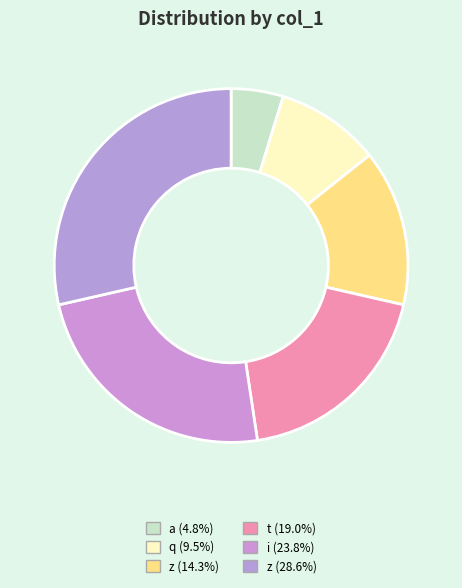

How many slices are in this pie chart?

6